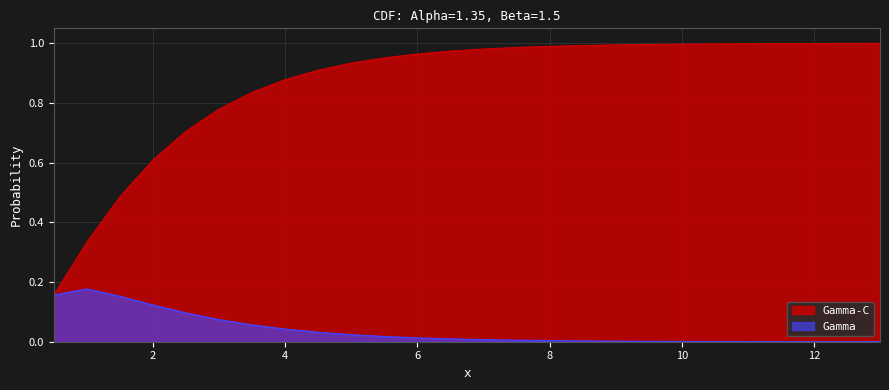

Which series has the largest total across all categories?

Gamma-C